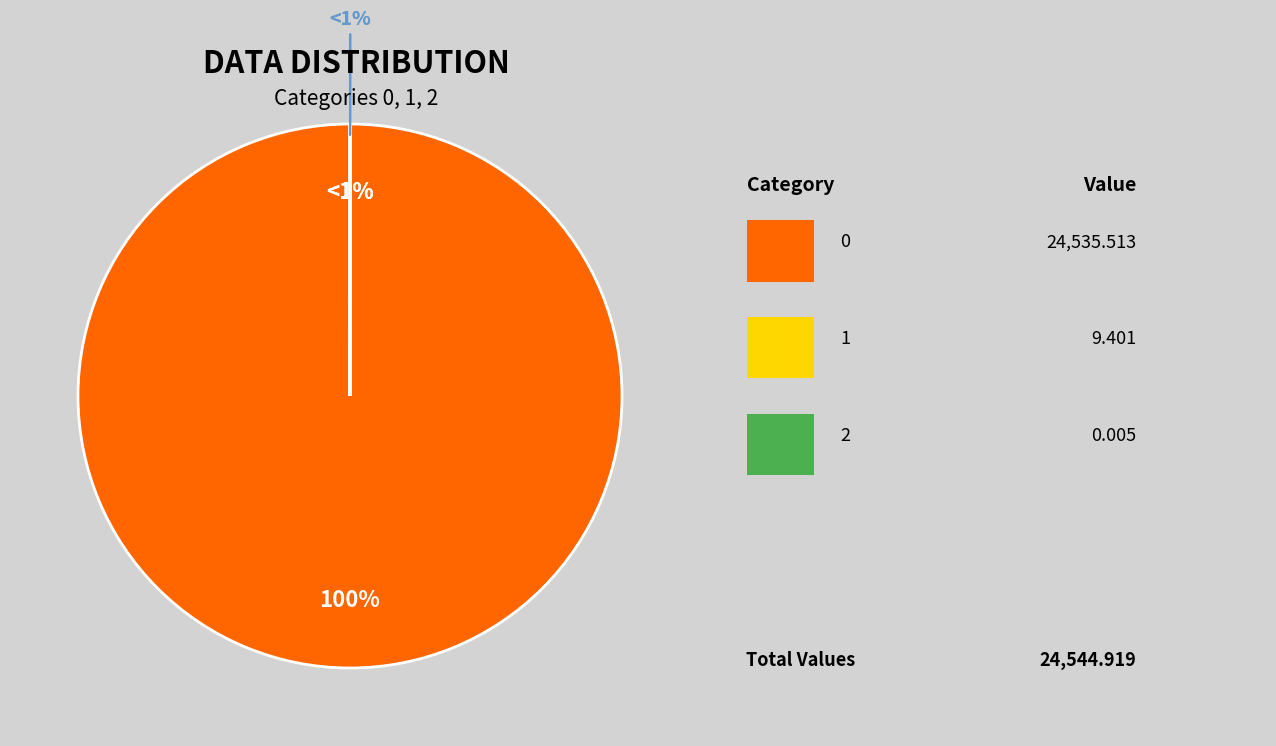

Rank the categories by value from lowest to highest.

2, 1, 0